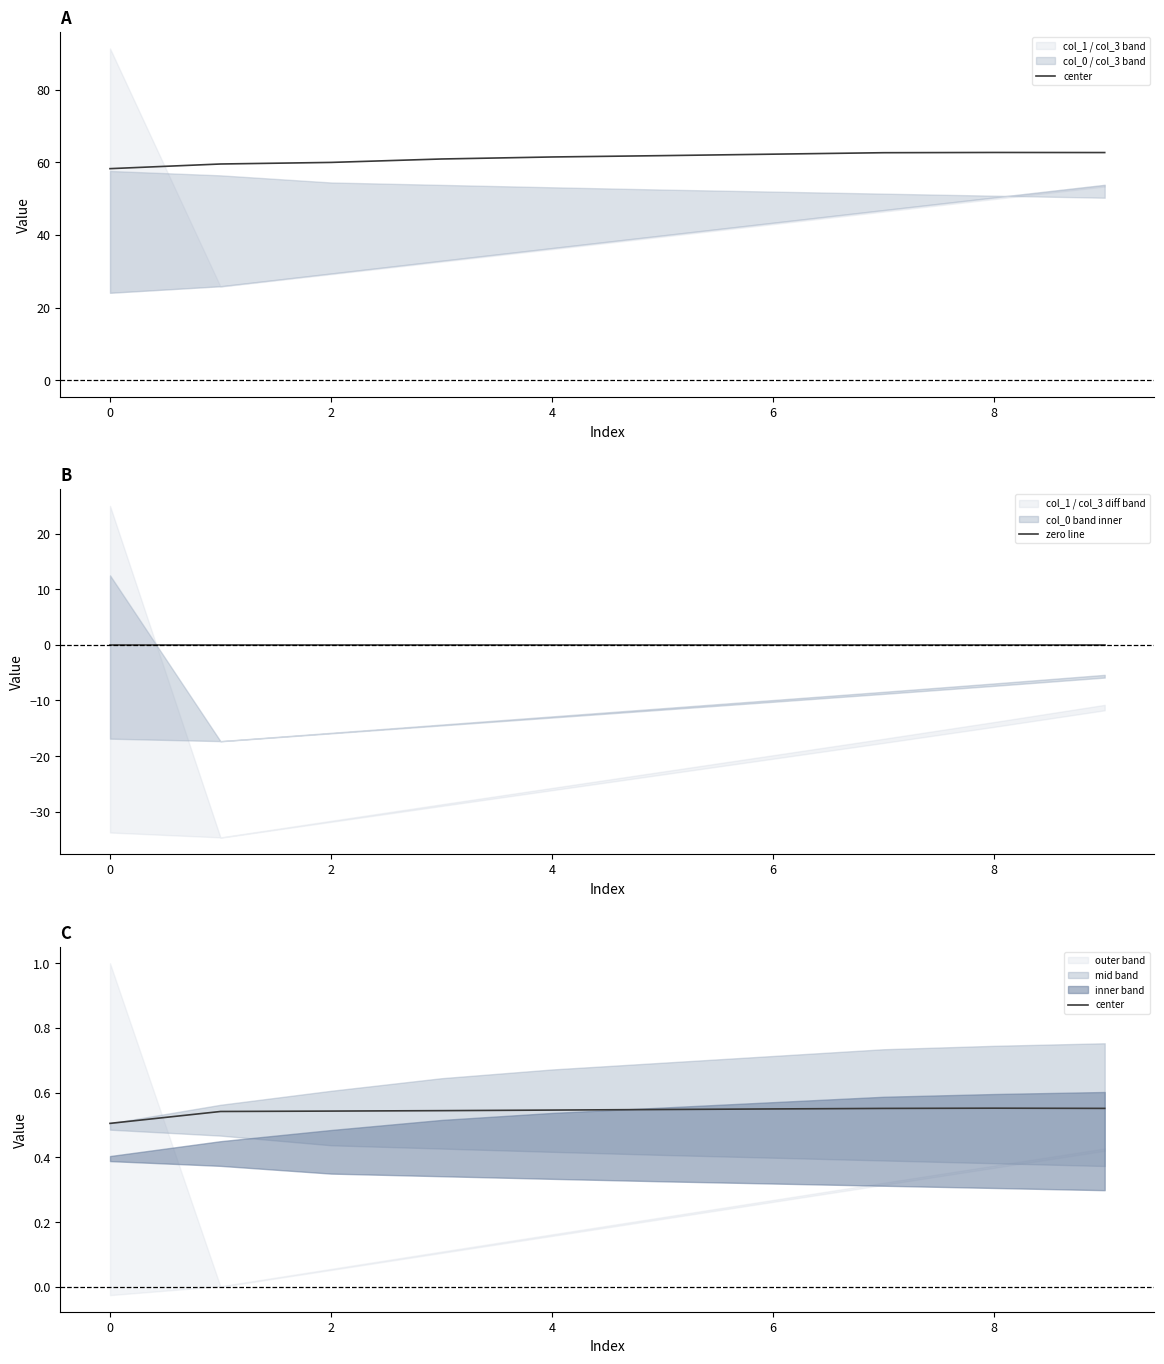

At how many categories does at least one series exceed 0?

10